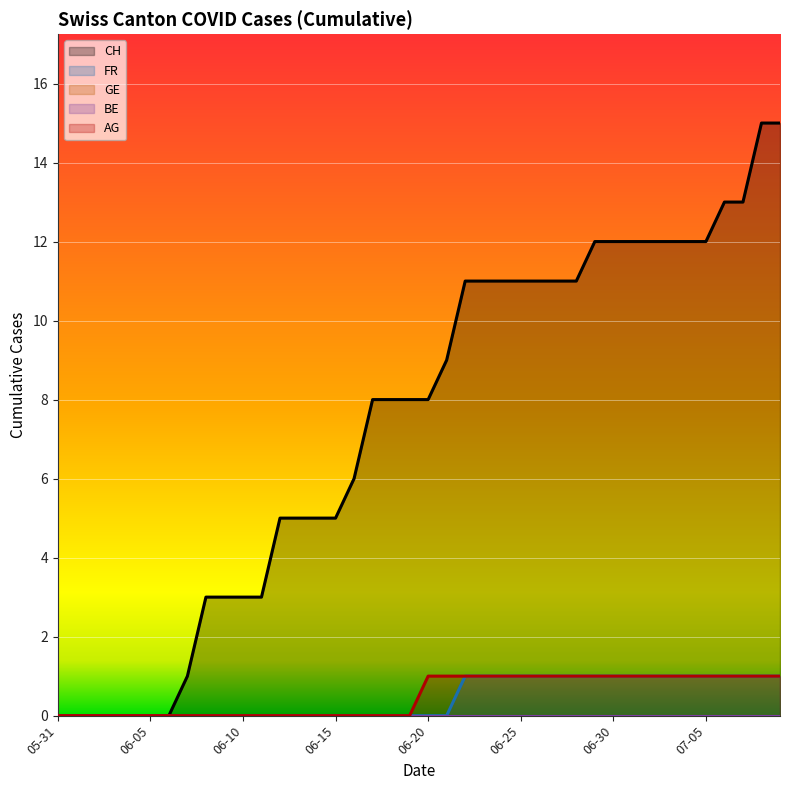

Which has a higher value, 2020-07-01 or 2020-06-24?

2020-07-01